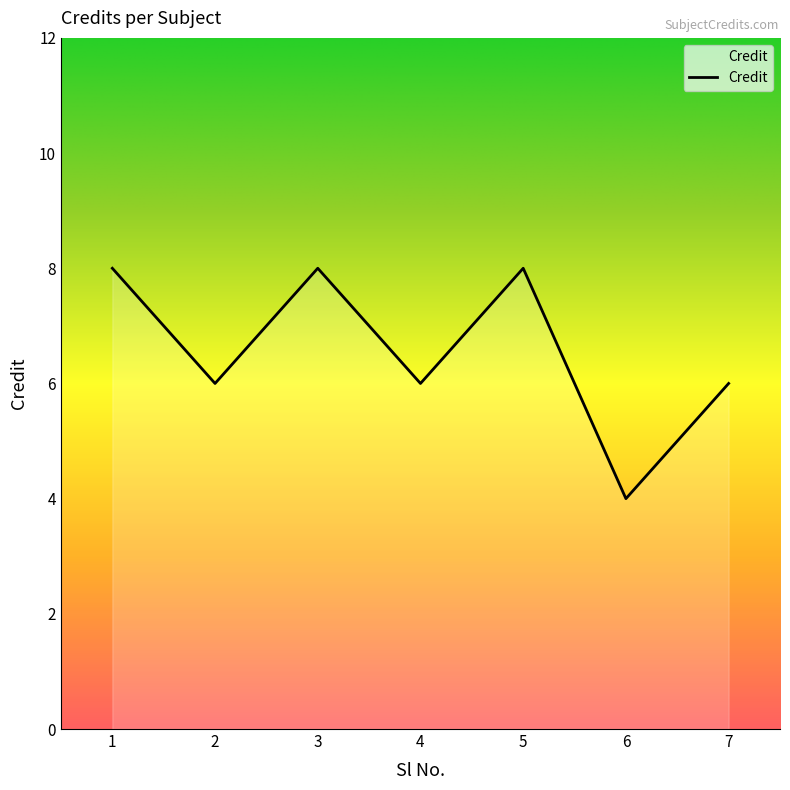

True or false: the data shows 6 at 7.

True